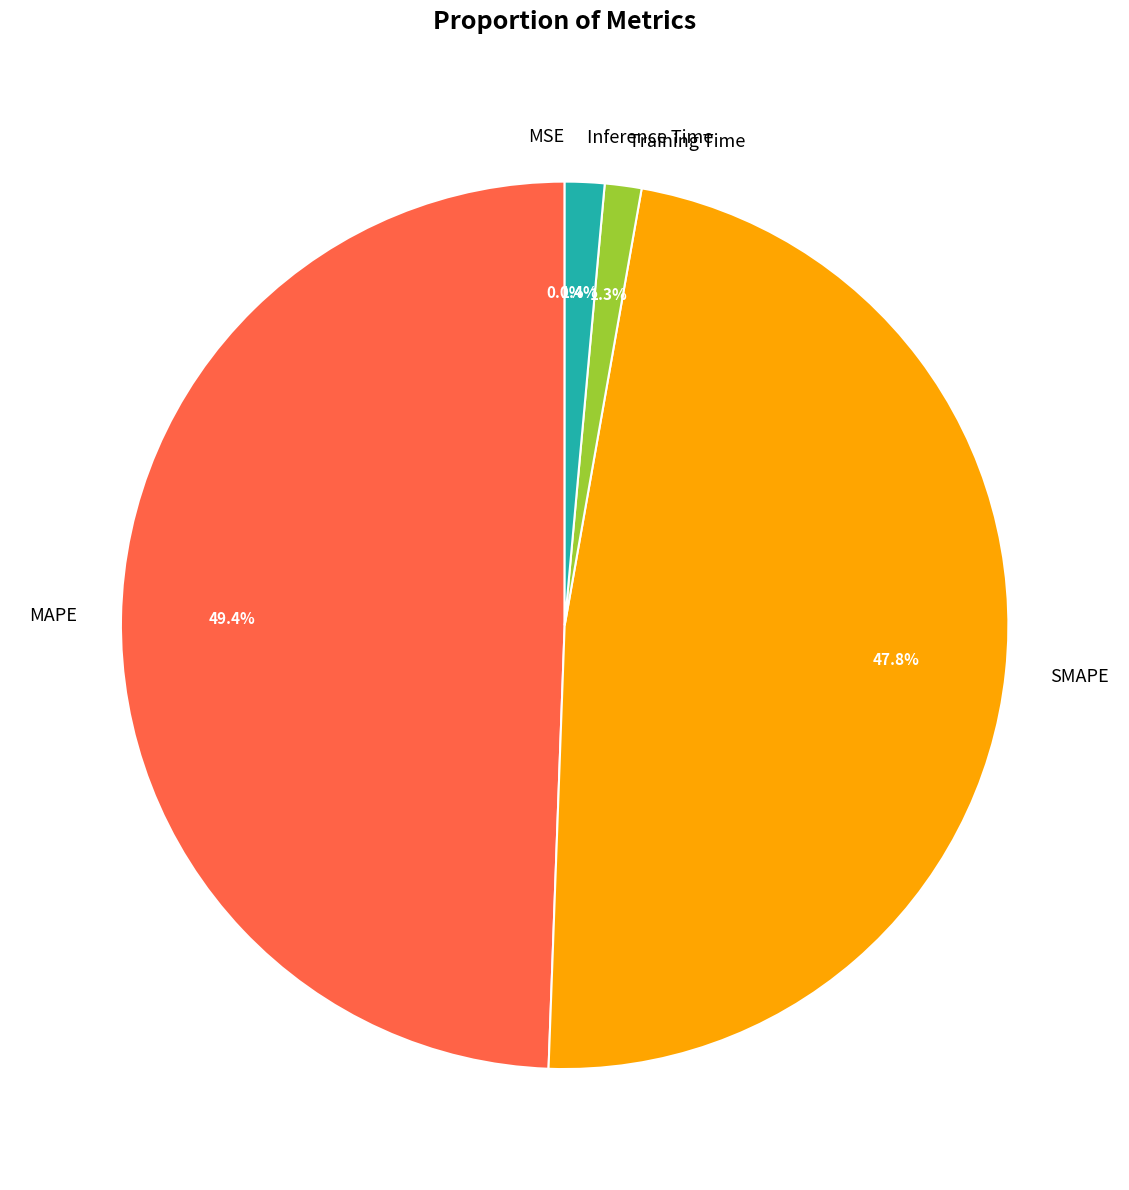

The Training Time slice represents 1% of the pie. True or false?

True